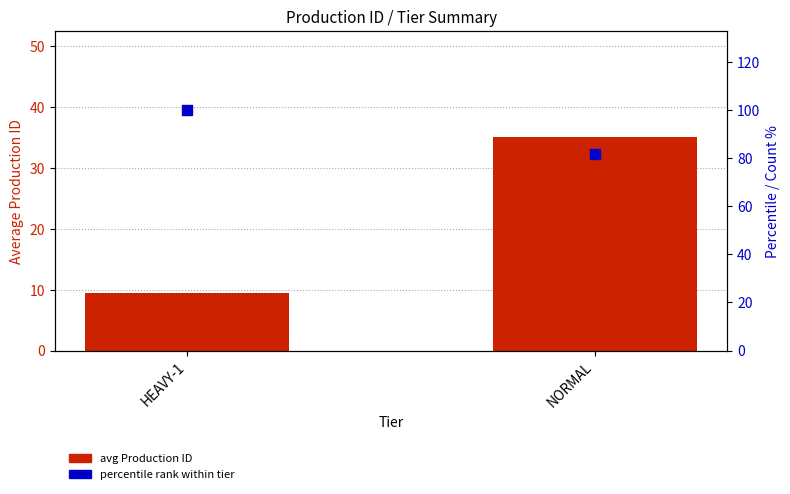

What is the total value across all series at HEAVY-1?

109.5